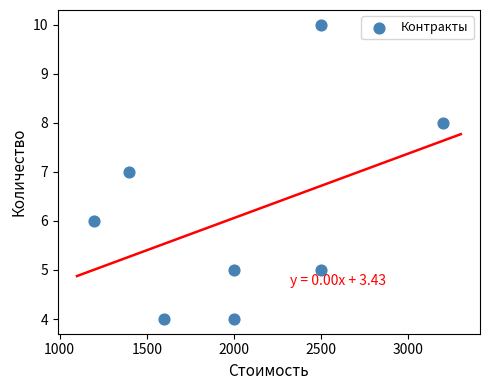

What is the average Y value?

6